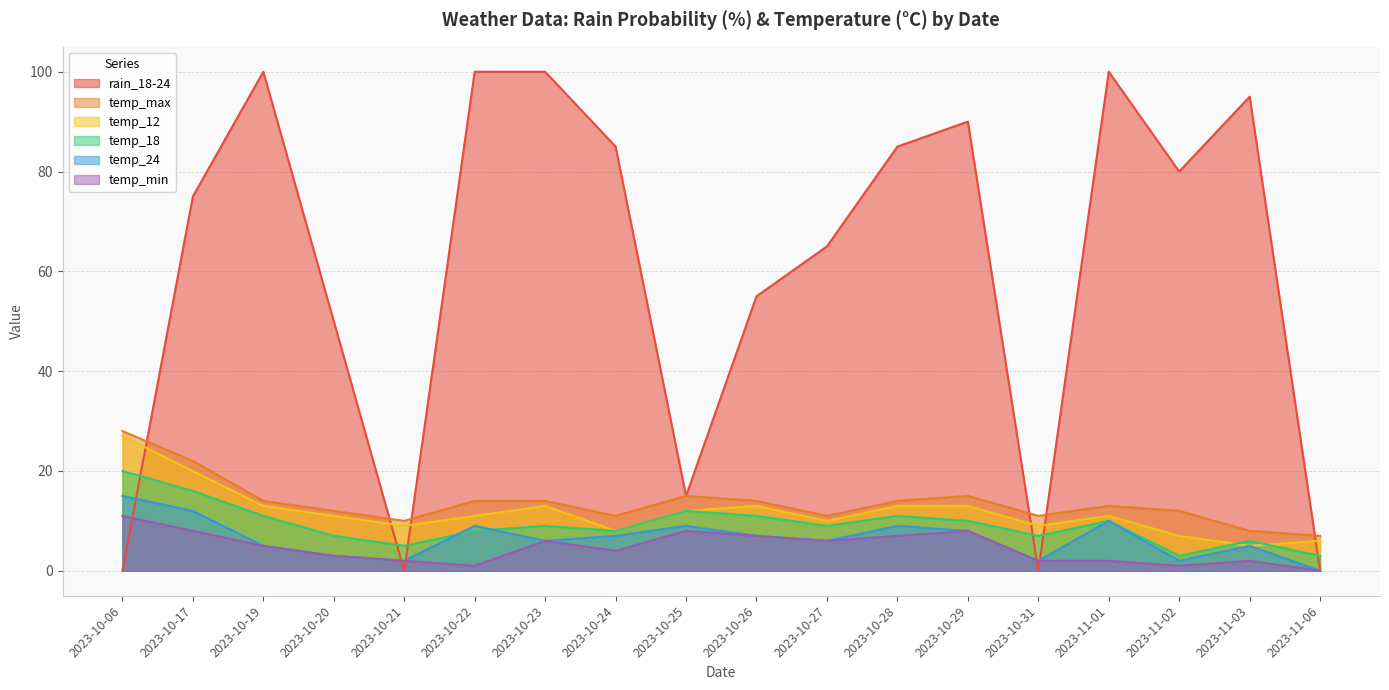

At how many categories does at least one series exceed 31?

13